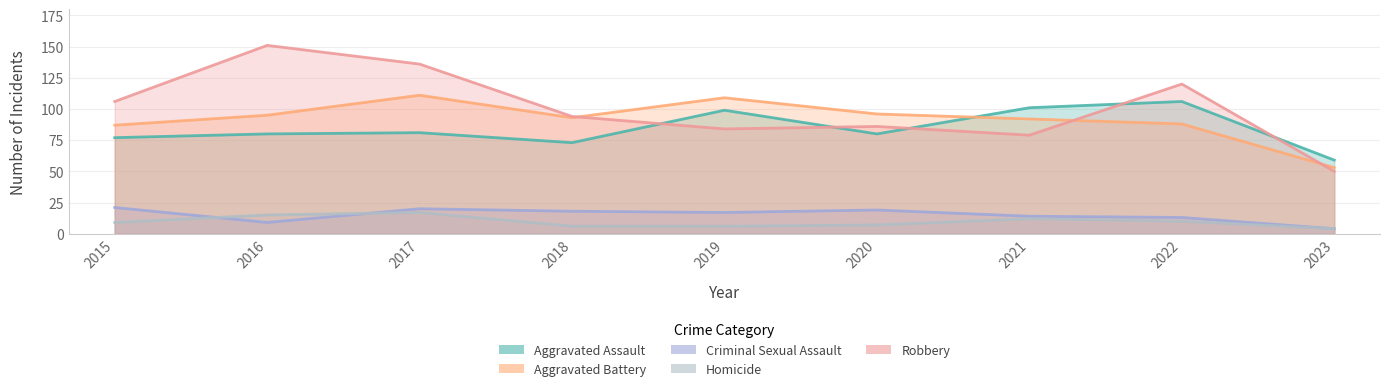

Between 2018 and 2016, which is larger?

2016